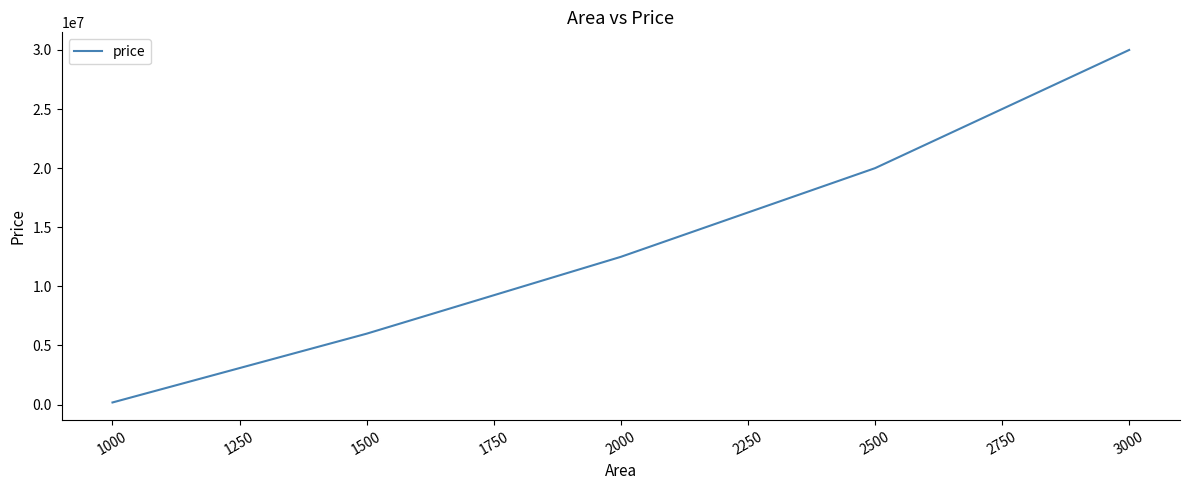

Is it true that the value at 2000 is 12500000?

True